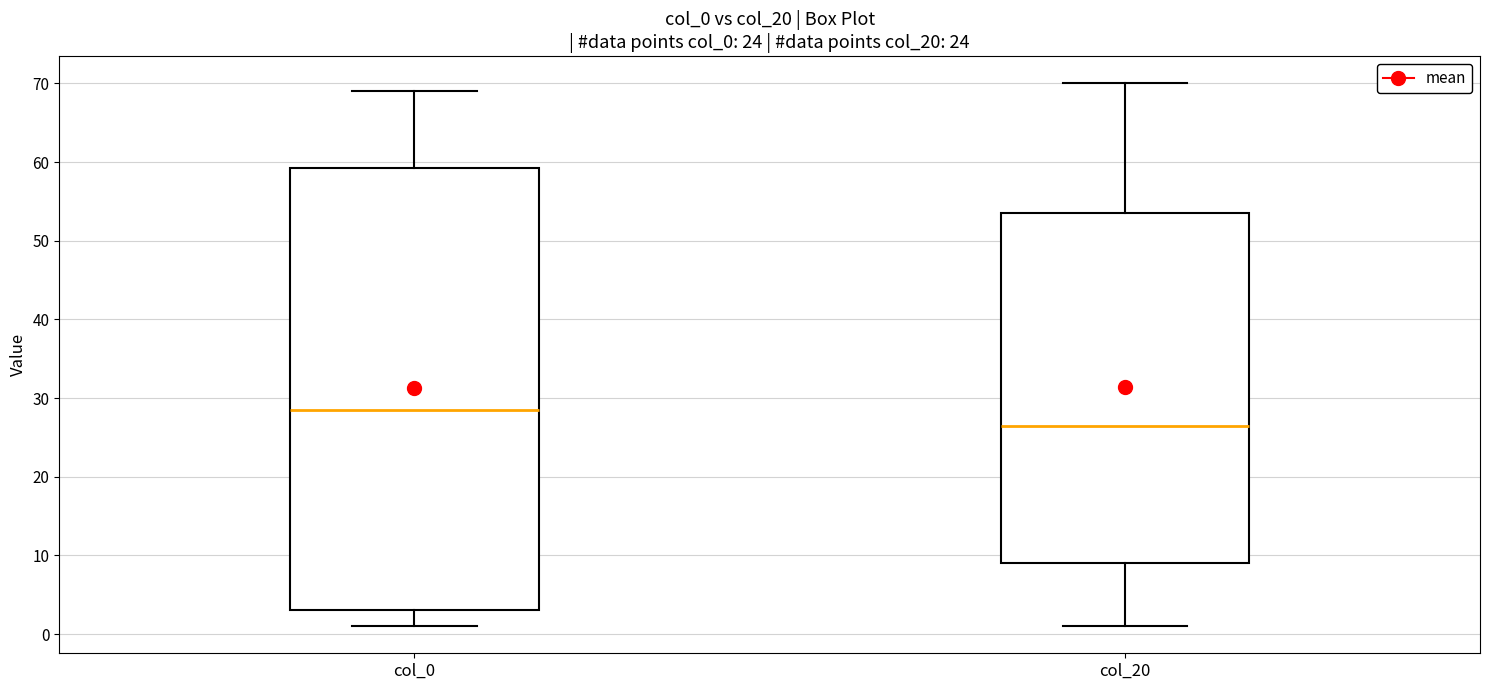

Which box has the lowest median line?

col_20